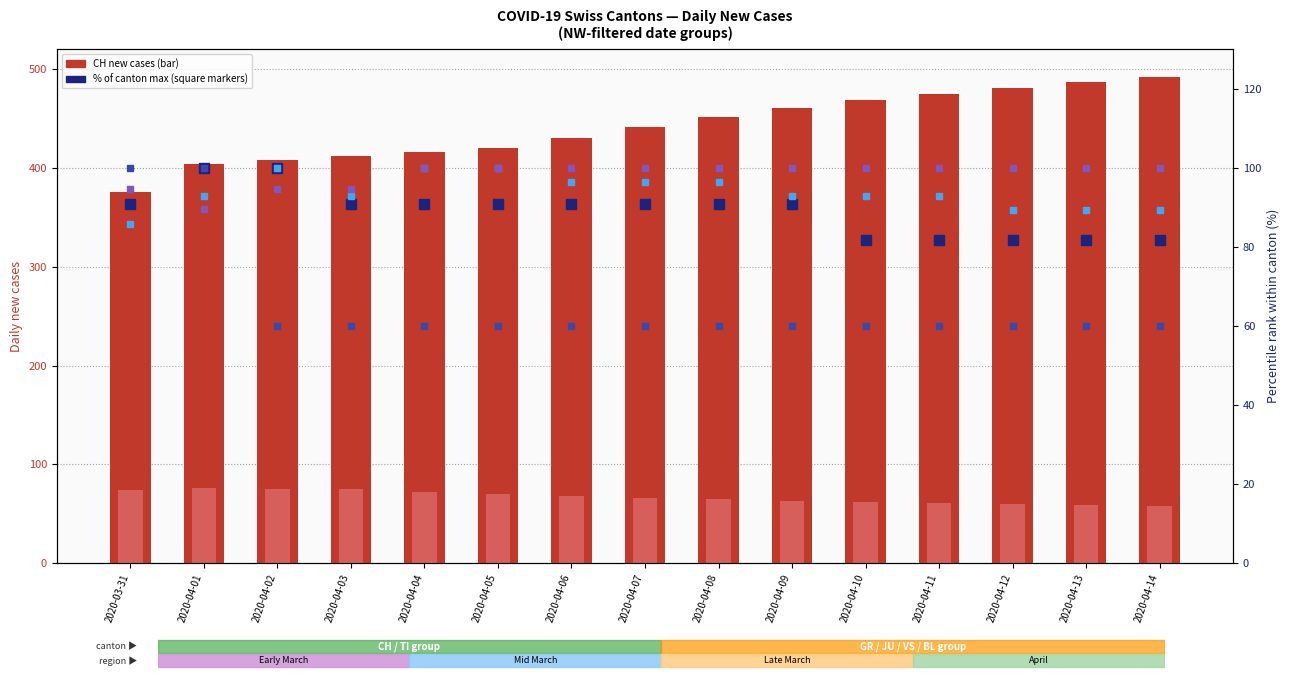

Count the number of data series in this chart.

6